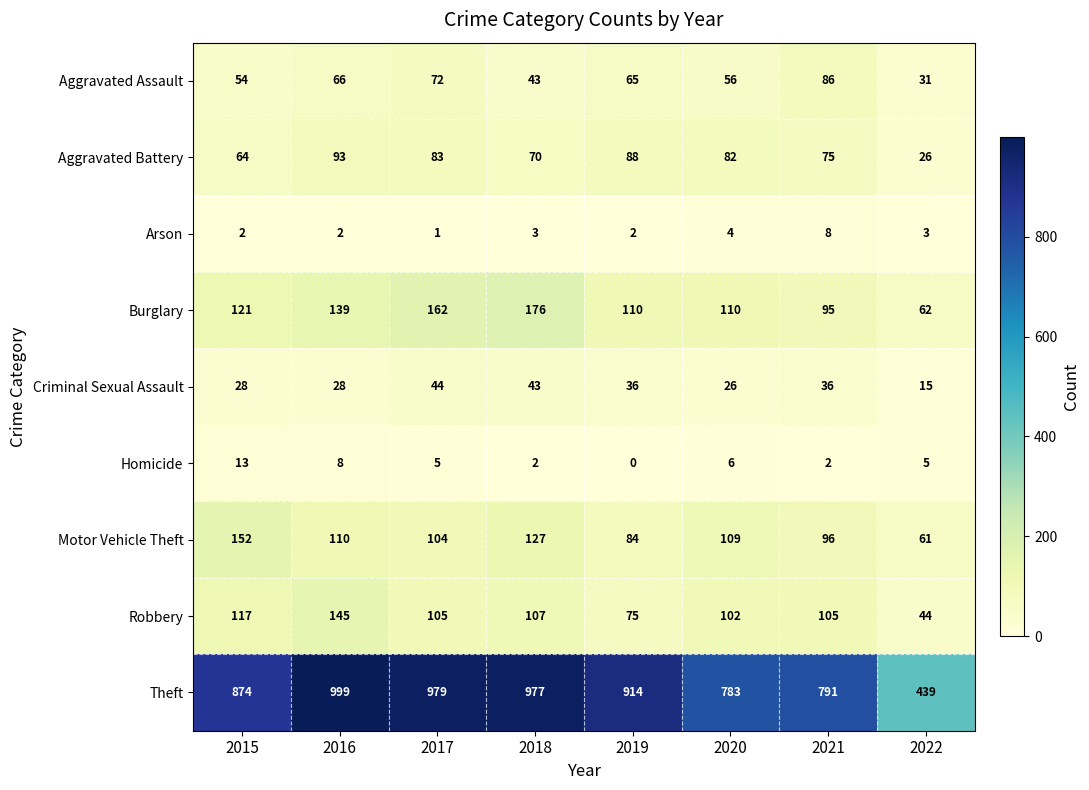

What is the greatest value displayed?

999